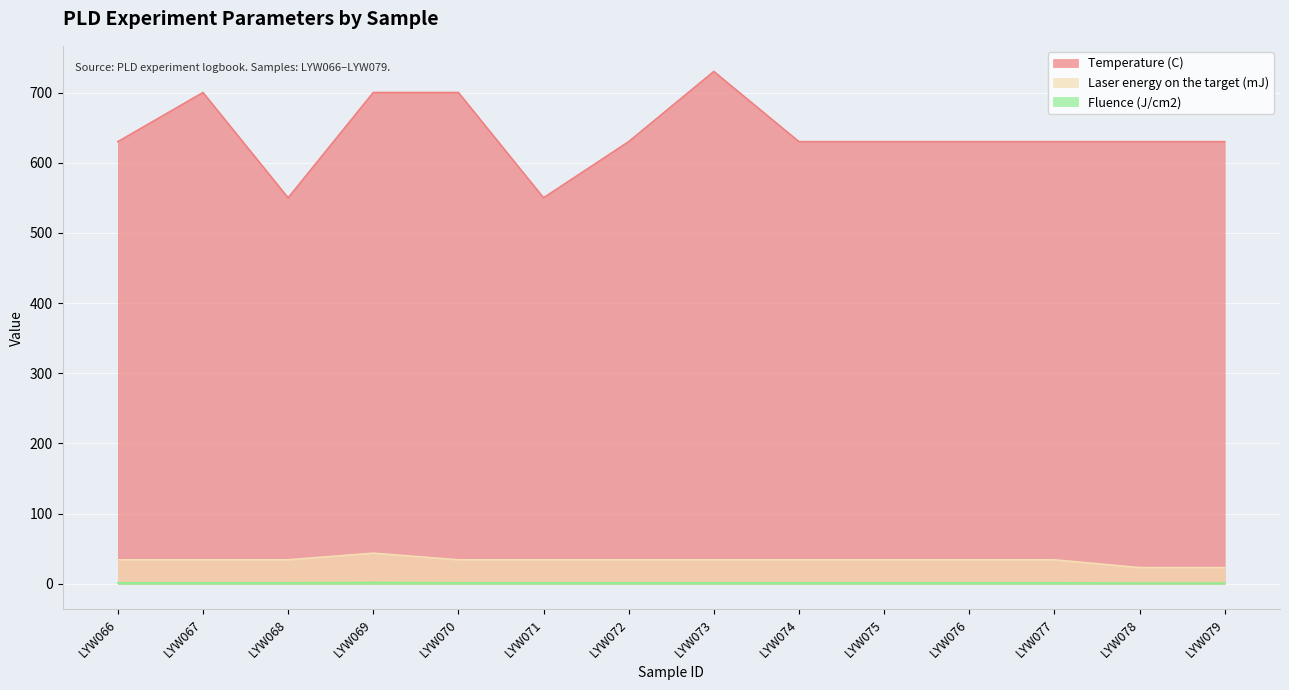

How many values in the Laser energy on the target (mJ) series are below 34?

2